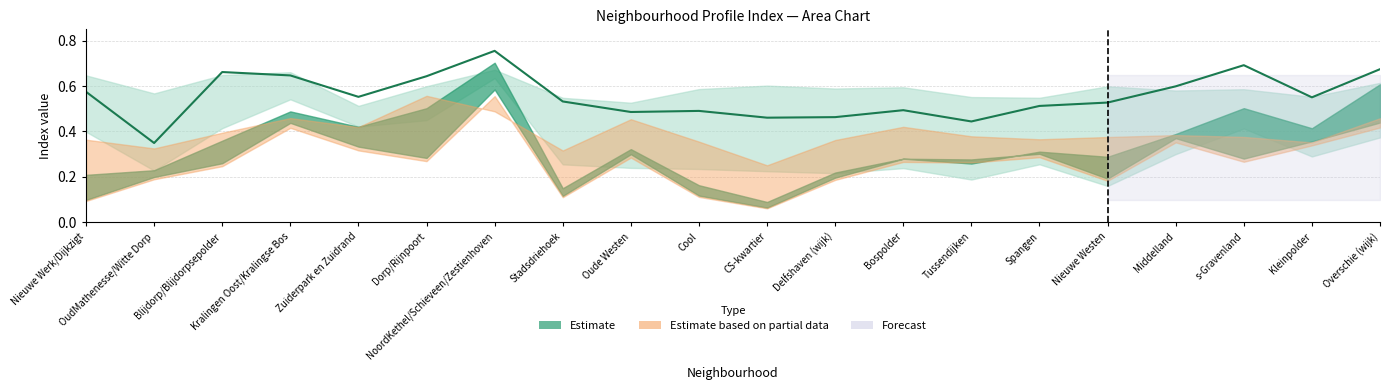

Reading right to left, transcribe all the data shown in this chart.

Overschie (wijk)=0.7	Kleinpolder=0.6	s-Gravenland=0.7	Middelland=0.6	Nieuwe Westen=0.5	Spangen=0.5	Tussendijken=0.4	Bospolder=0.5	Delfshaven (wijk)=0.5	CS-kwartier=0.5	Cool=0.5	Oude Westen=0.5	Stadsdriehoek=0.5	NoordKethel/Schieveen/Zestienhoven=0.8	Dorp/Rijnpoort=0.6	Zuiderpark en Zuidrand=0.6	Kralingen Oost/Kralingse Bos=0.6	Blijdorp/Blijdorpsepolder=0.7	OudMathenesse/Witte Dorp=0.3	Nieuwe Werk/Dijkzigt=0.6